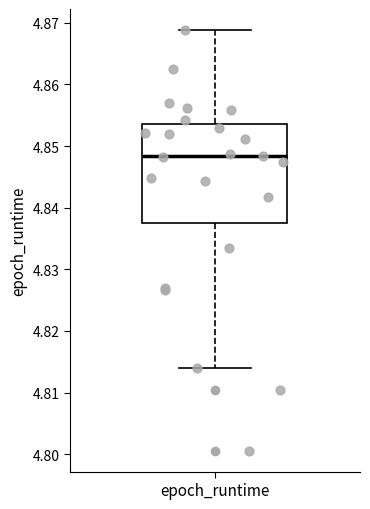

Read this box plot against the y-axis: the position of the median line, the range covered by the box, and the ends of both whiskers. The values are not printed on the chart, so give them approximately, as read against the axis.

median 4.848, box 4.838 to 4.854, whiskers 4.814 to 4.869